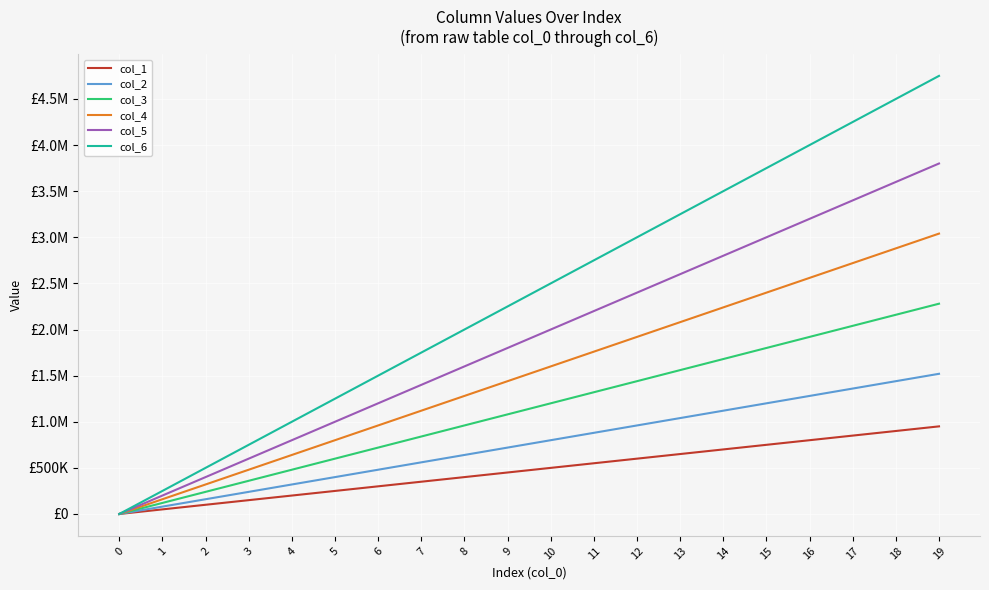

What are all the series names shown in the legend?

col_1, col_2, col_3, col_4, col_5, col_6